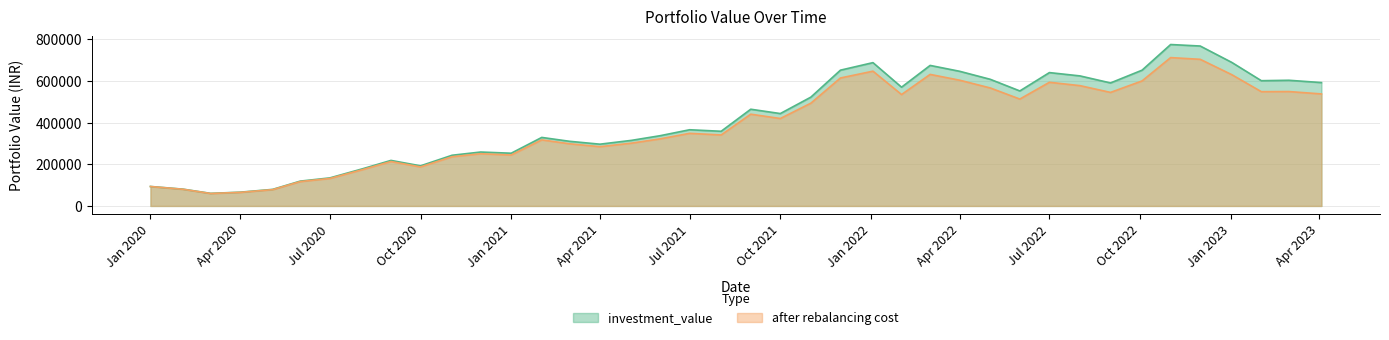

Does the chart display data point markers on the line(s)?

No